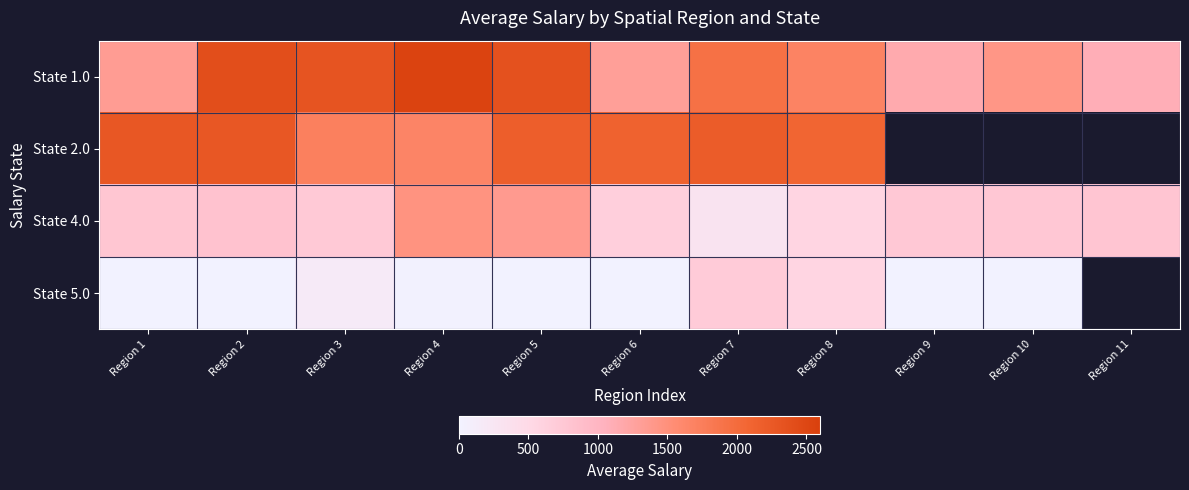

Which has a higher value, Region 8 or Region 10?

Region 8